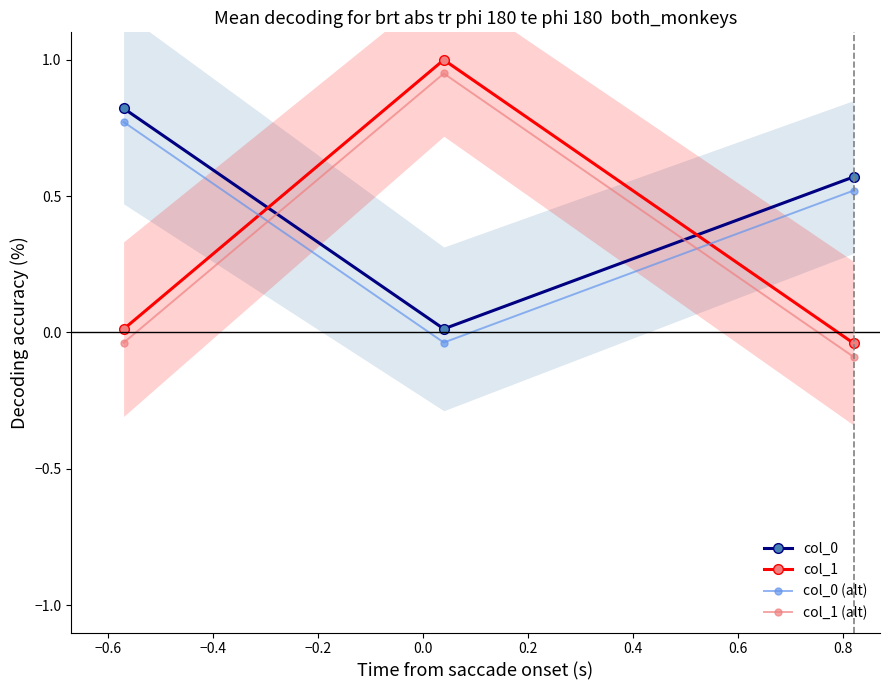

The value of col_0 at −0.8 is 1.5. True or false?

False